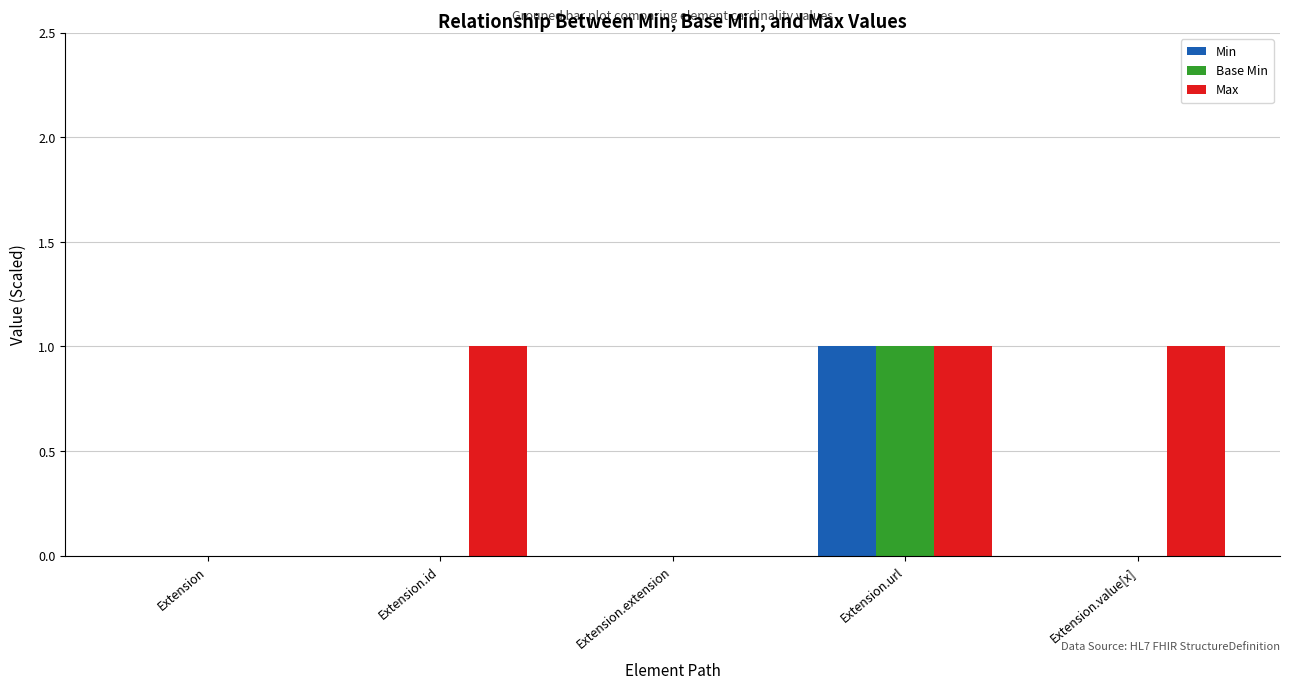

Which series has the largest total across all categories?

Max